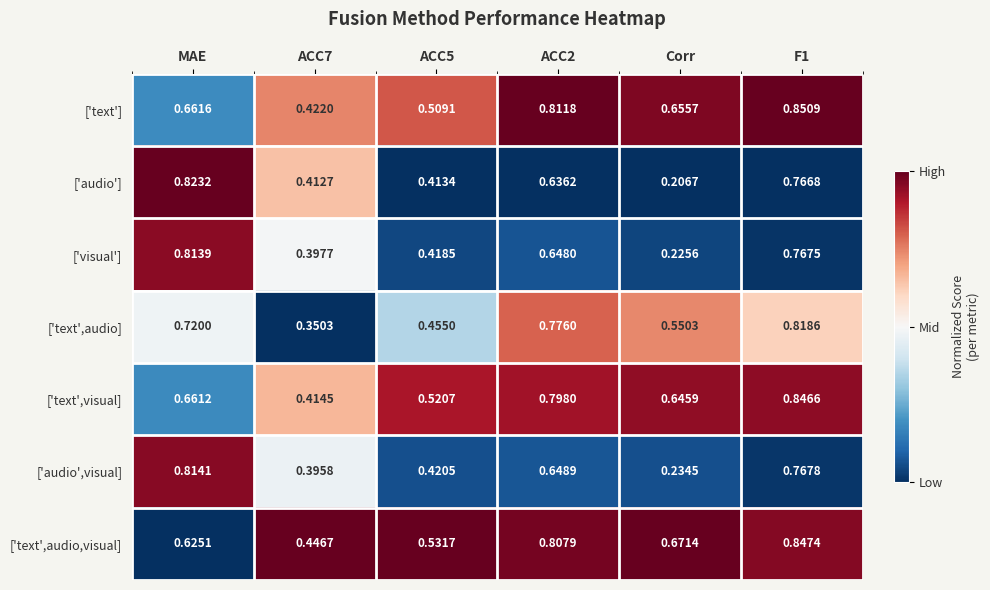

Is the value of ['text'] at MAE greater than the value of ['audio'] at ACC5?

Yes